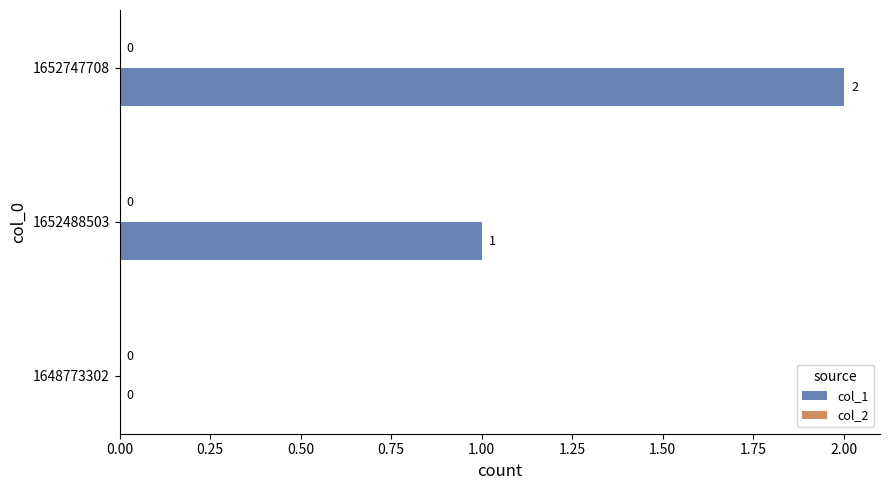

The chart shows a value of 0 at 1648773302. True or false?

True